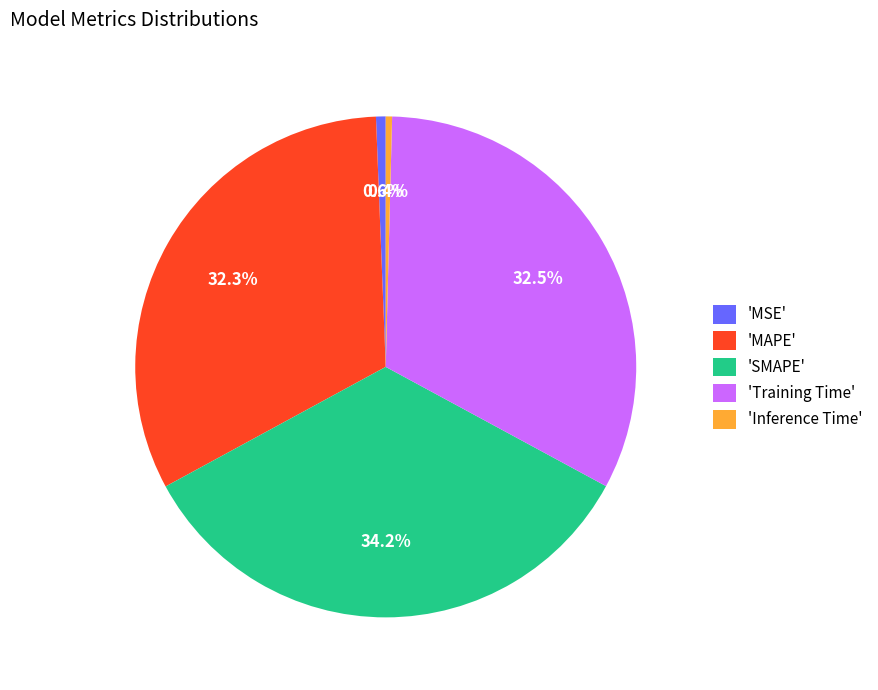

Is there a majority slice in this chart?

No